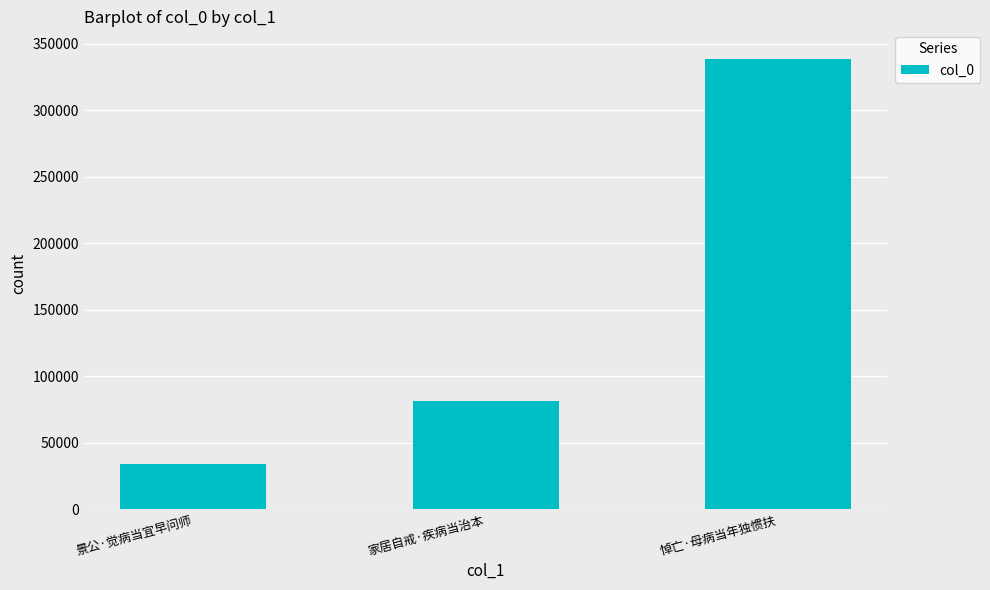

How many bars are there in total?

3